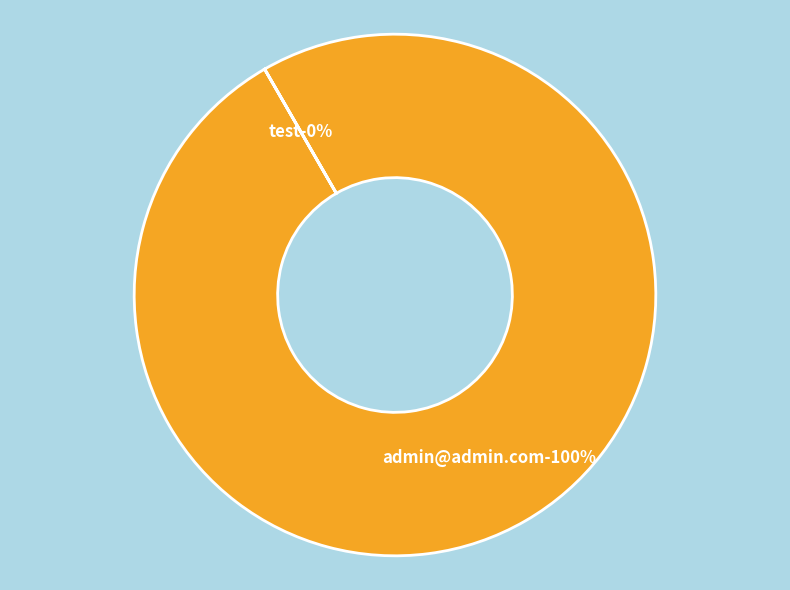

Which category accounts for the majority?

admin@admin.com